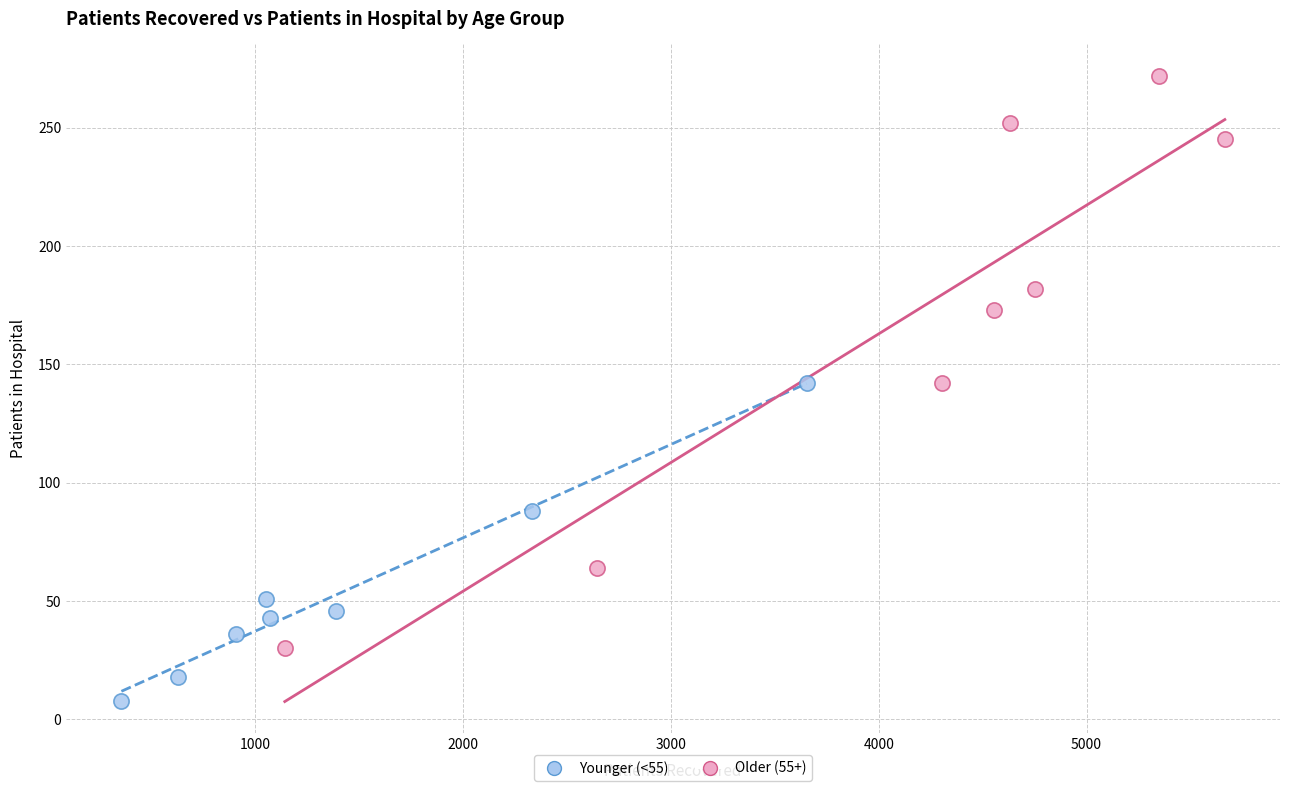

Which series has the widest spread of Y values?

Older (55+)